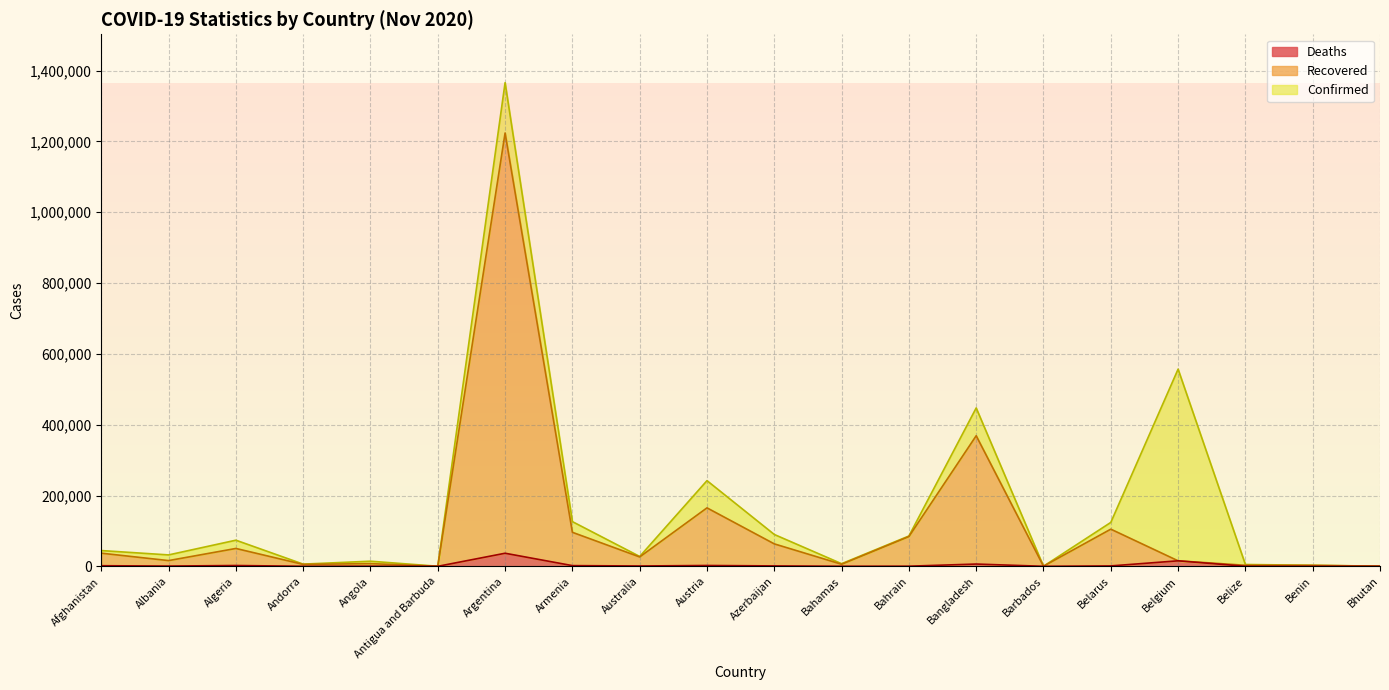

Reading right to left, list all the values displayed in this chart.

Confirmed: 379	2916	5110	556904	123999	255	447341	85591	7395	89898	241962	27821	126224	1366182	139	14413	6207	73774	32196	44503
Recovered: 360	2622	2912	15522	104944	248	368816	83955	5791	63350	165079	26429	96042	1223955	132	7609	5366	50438	16154	37097
Deaths: 0	43	112	15522	1096	7	6388	338	163	1107	2328	907	1952	36902	4	336	76	2255	685	1675